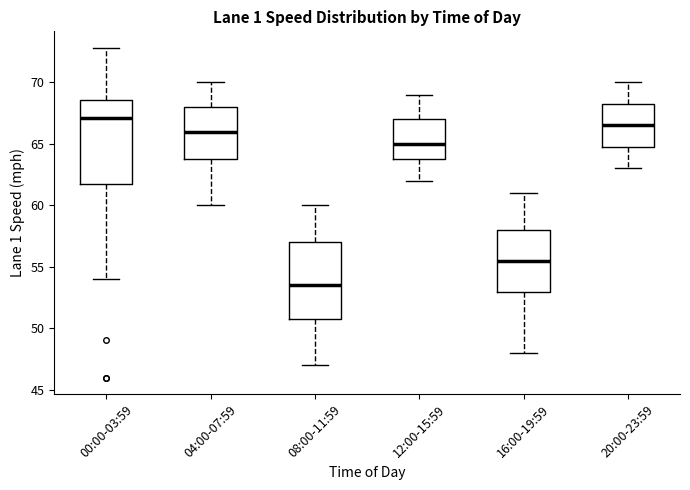

Where does the lower whisker of the box for 04:00-07:59 end on the y-axis? The values are not printed on the chart, so give them approximately, as read against the axis.

60.0